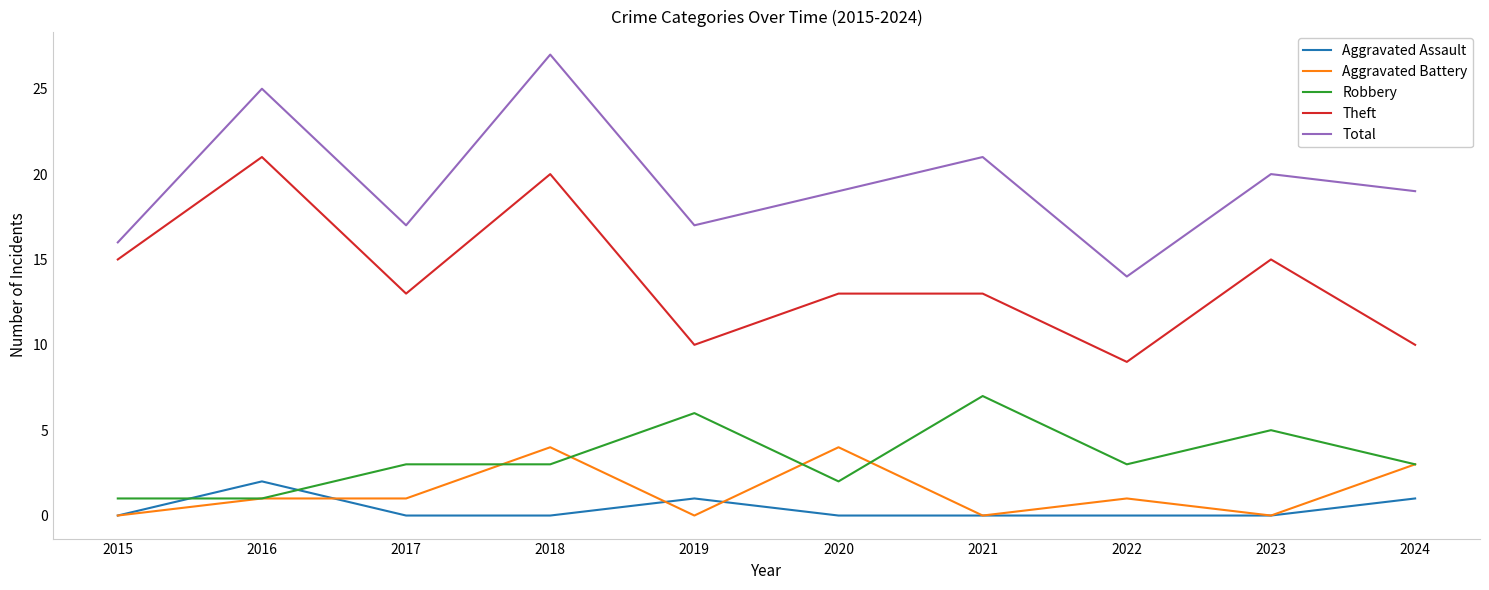

Which series has the widest spread of values?

Total